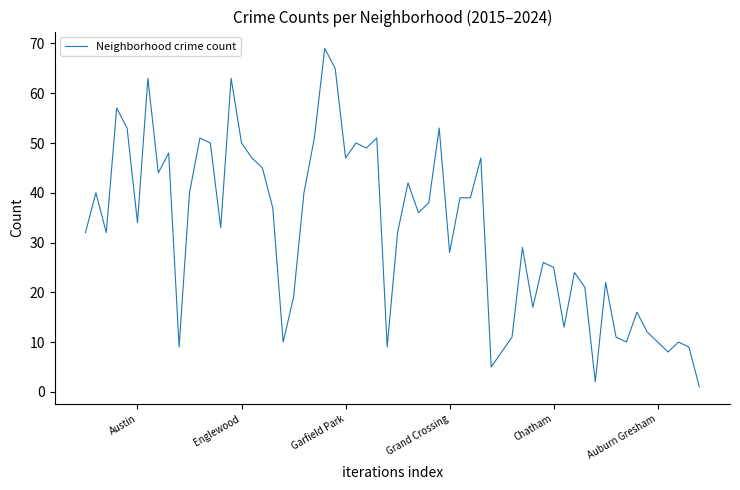

What is the maximum value shown in the chart?

69